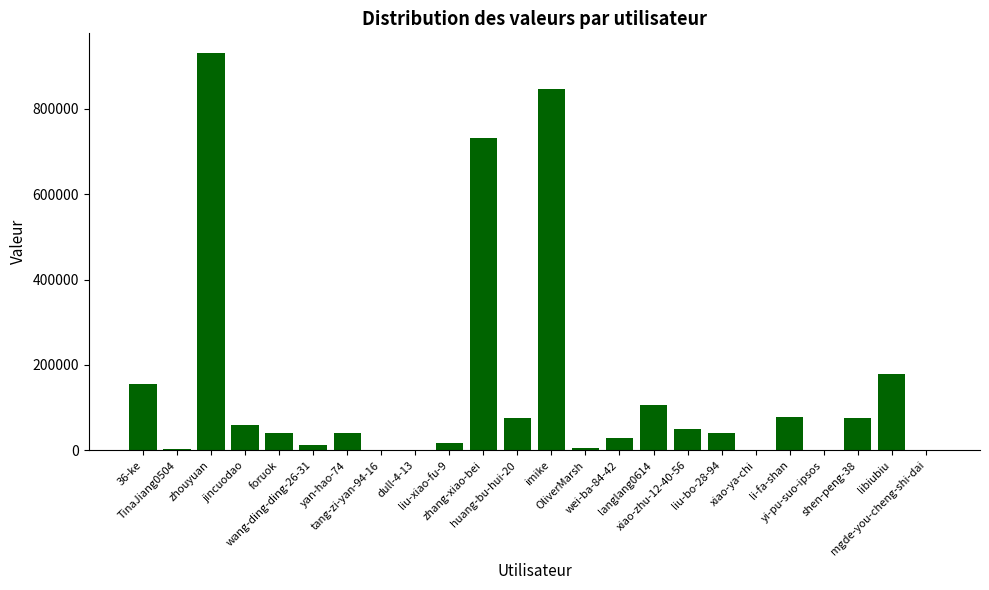

How many categories are shown in the chart?

24